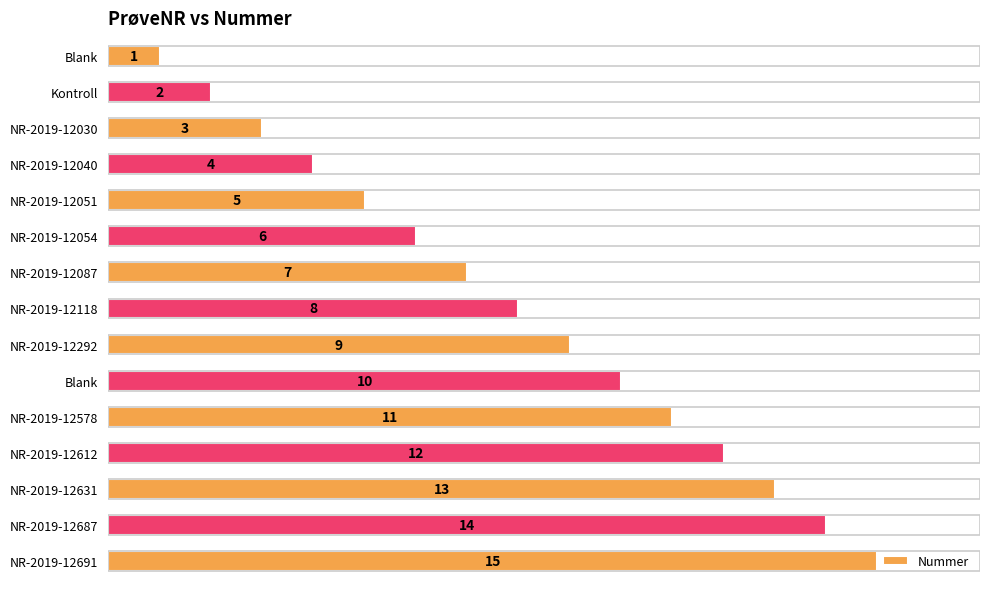

At which label is the value closest to 8?

NR-2019-12118